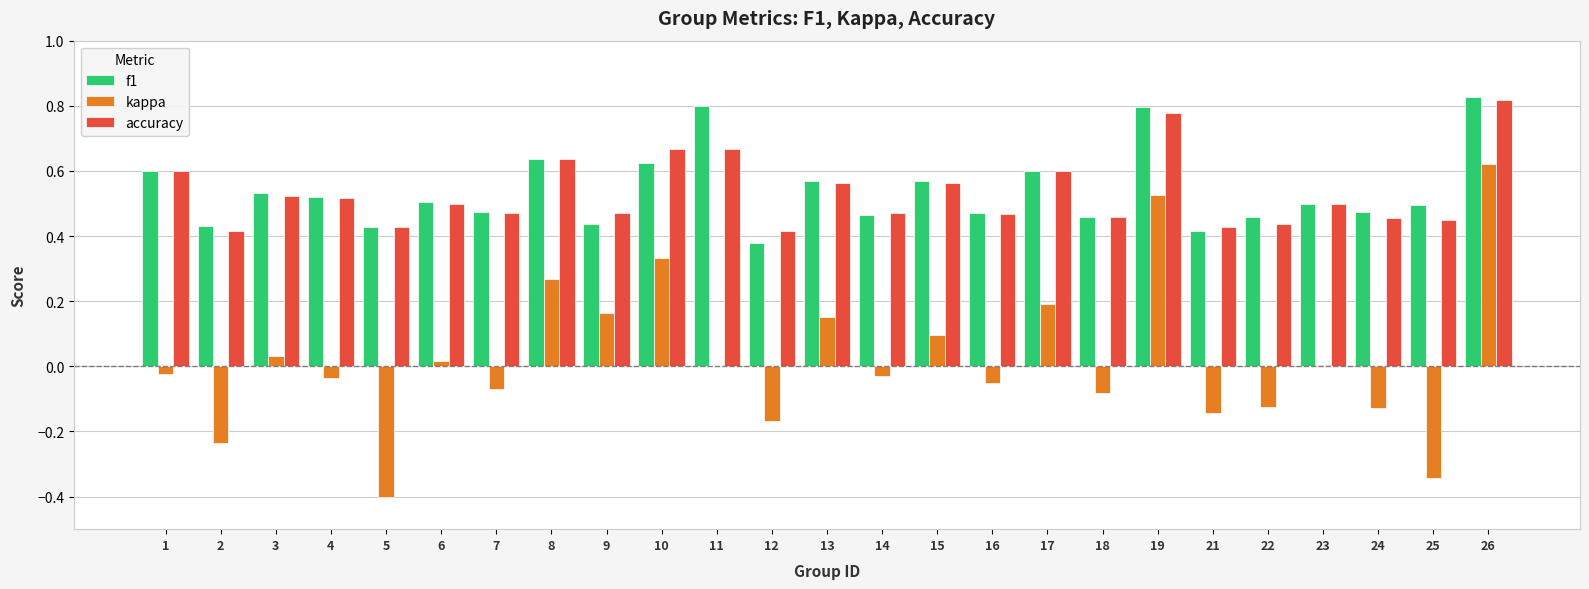

At which label does f1 reach its peak?

26